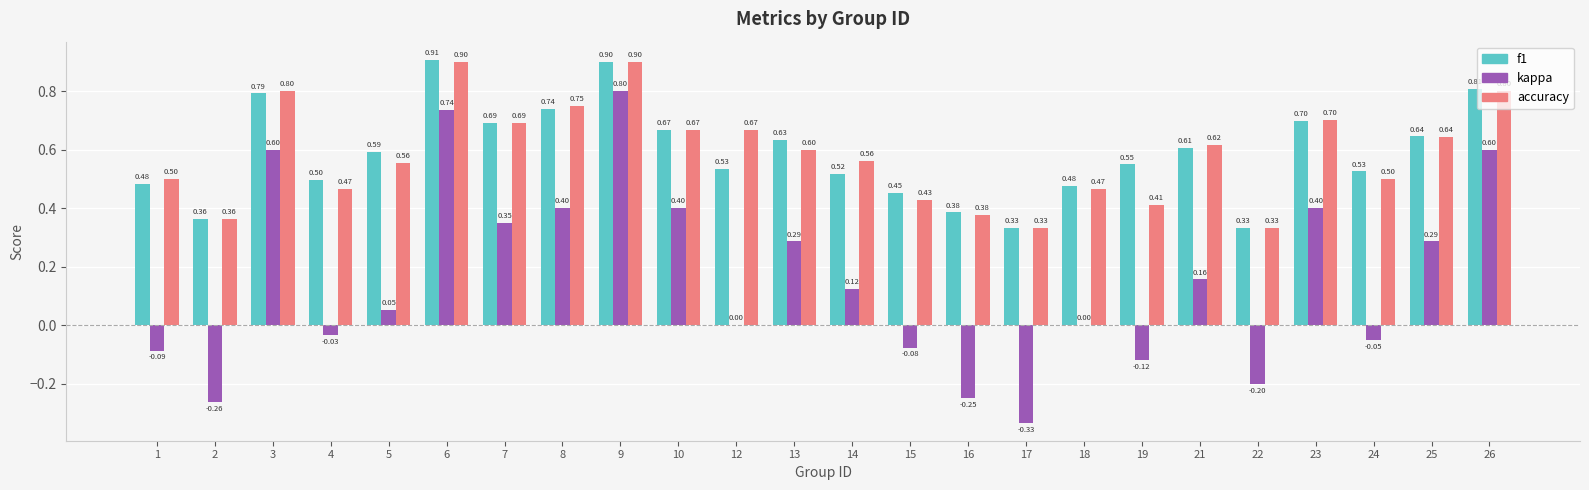

What is the total value across all series at 23?

1.8